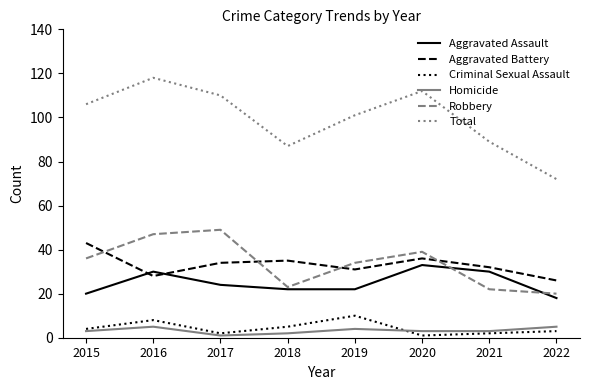

Is the value of Criminal Sexual Assault at 2017 greater than the value of Total at 2015?

No